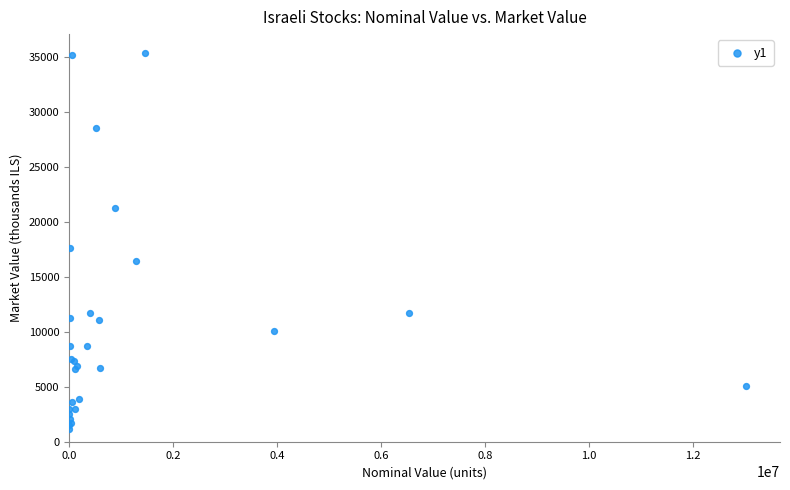

What Y value in the scatter plot is closest to 18266?

17647.8